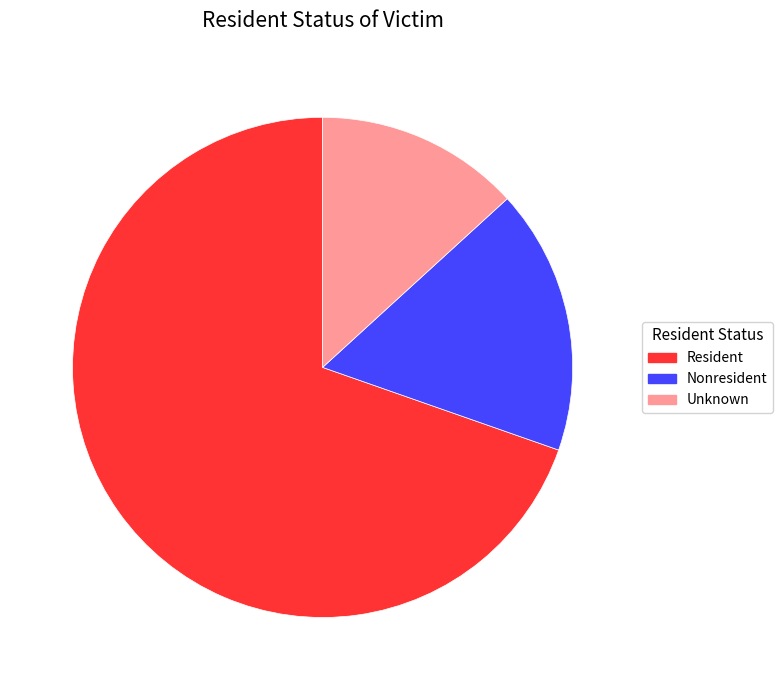

What is the smallest slice in the pie chart?

Unknown